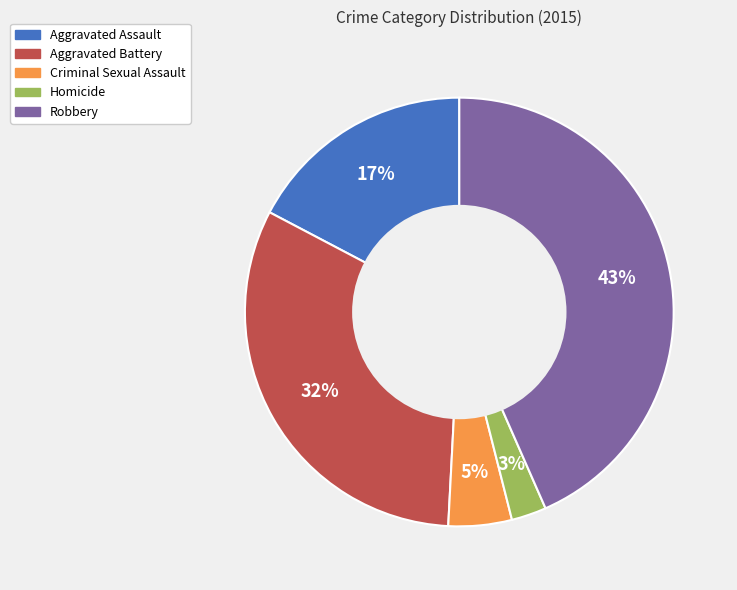

To the nearest percent, what portion does Criminal Sexual Assault represent?

5%